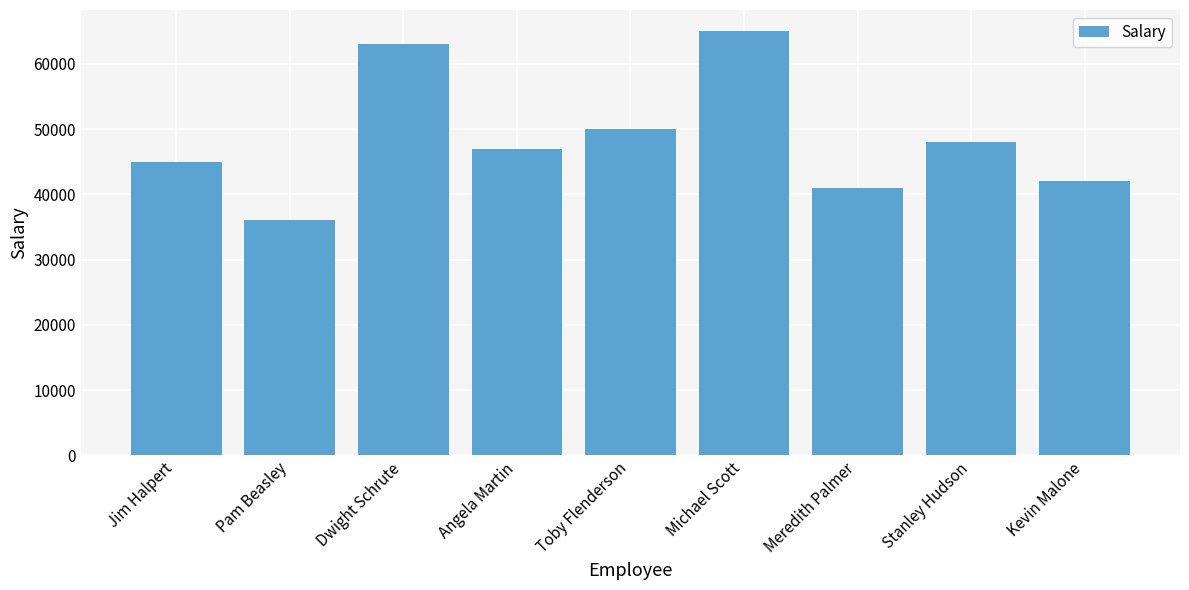

True or false: the data shows 58324 at Meredith Palmer.

False